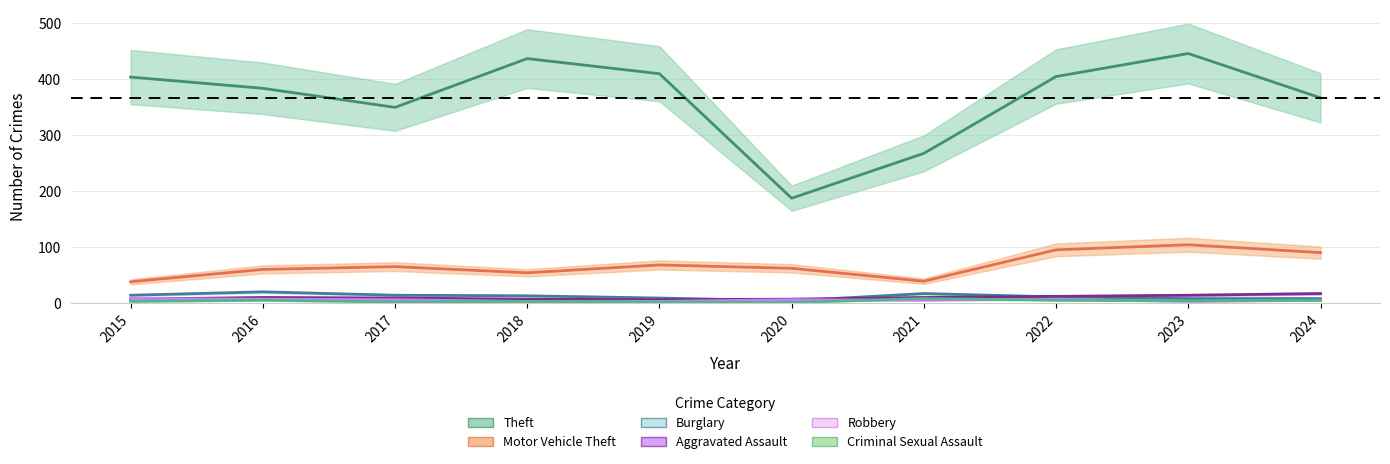

Reading left to right, list all the values displayed in this chart.

Theft: 2015=403	2016=383	2017=349	2018=436	2019=409	2020=187	2021=267	2022=404	2023=445	2024=366
Motor Vehicle Theft: 2015=38	2016=60	2017=65	2018=54	2019=68	2020=62	2021=39	2022=95	2023=104	2024=90
Burglary: 2015=14	2016=20	2017=14	2018=13	2019=9	2020=4	2021=17	2022=11	2023=8	2024=8
Aggravated Assault: 2015=7	2016=10	2017=9	2018=7	2019=6	2020=7	2021=10	2022=12	2023=14	2024=17
Robbery: 2015=8	2016=7	2017=6	2018=3	2019=3	2020=6	2021=5	2022=7	2023=3	2024=5
Criminal Sexual Assault: 2015=3	2016=5	2017=2	2018=3	2019=2	2020=1	2021=8	2022=5	2023=4	2024=5